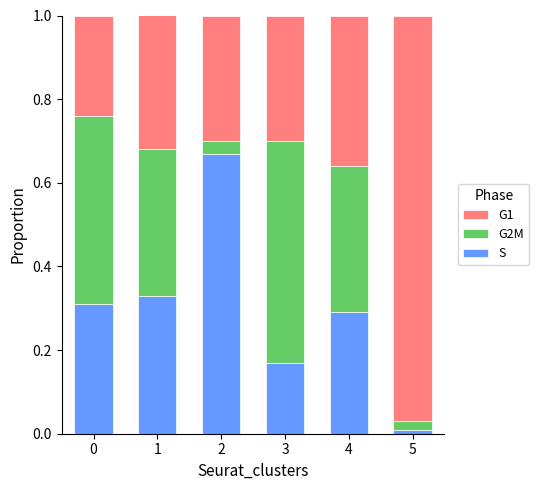

Is it true that S equals 0.0 at 5?

True